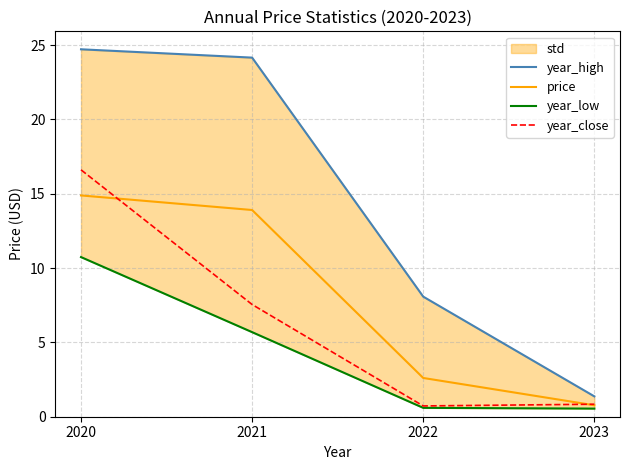

Is it true that year_high equals 41.3 at 2020?

False